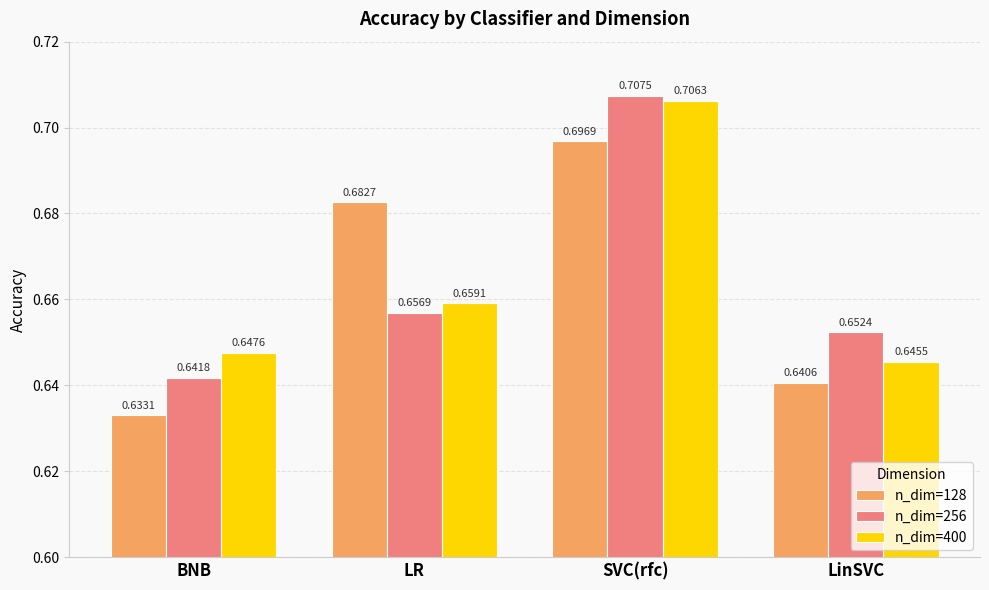

Which series has the largest total across all categories?

n_dim=256